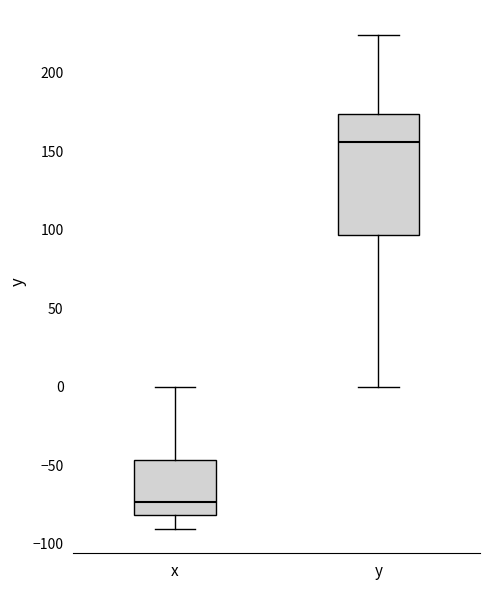

Reading left to right, transcribe this box plot: for each box, give where its median line is, the range the box spans, and where its two whiskers end, as read against the y-axis. The values are not printed on the chart, so give them approximately, as read against the axis.

x: median -75, box -80 to -45, whiskers -90 to 0
y: median 155, box 95 to 175, whiskers 0 to 225